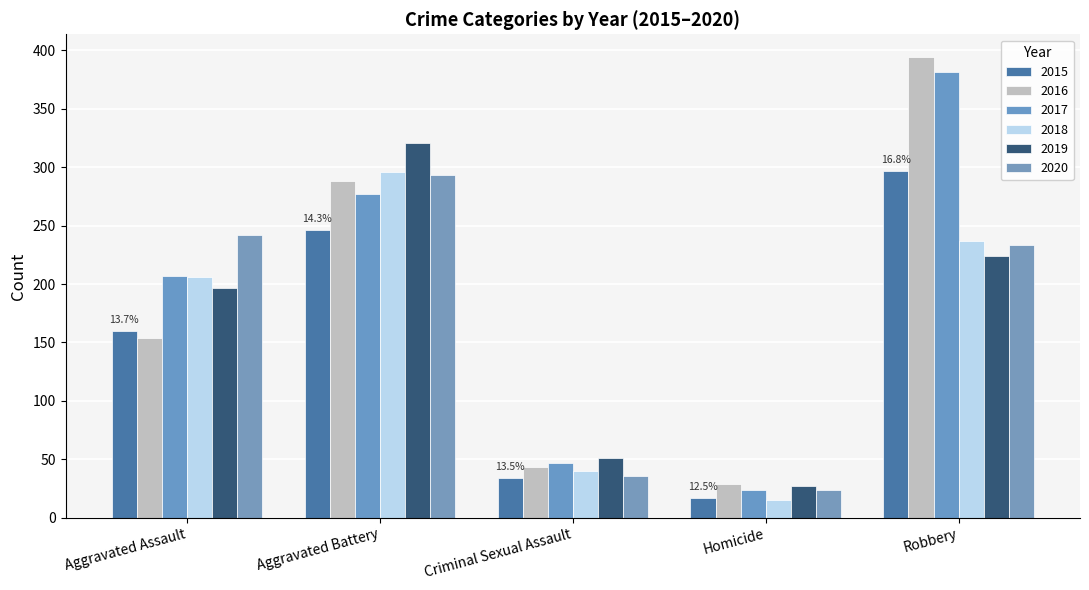

Is the value of 2018 at Criminal Sexual Assault greater than the value of 2020 at Aggravated Battery?

No